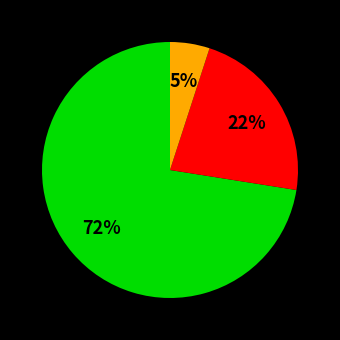

To the nearest percent, what is the average slice percentage?

33%